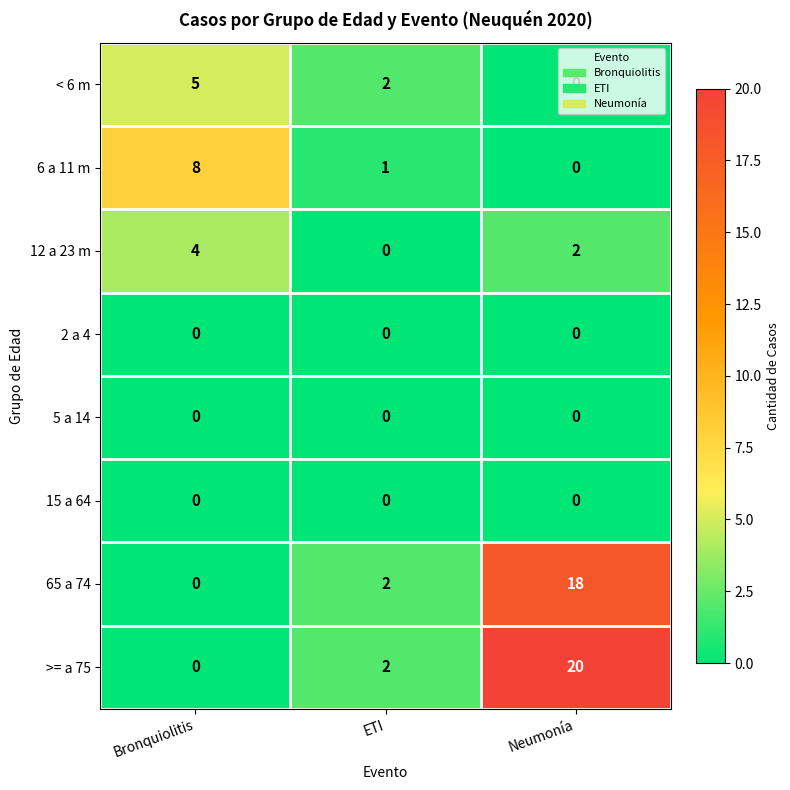

The value of 2 a 4 at Bronquiolitis is 0. True or false?

True